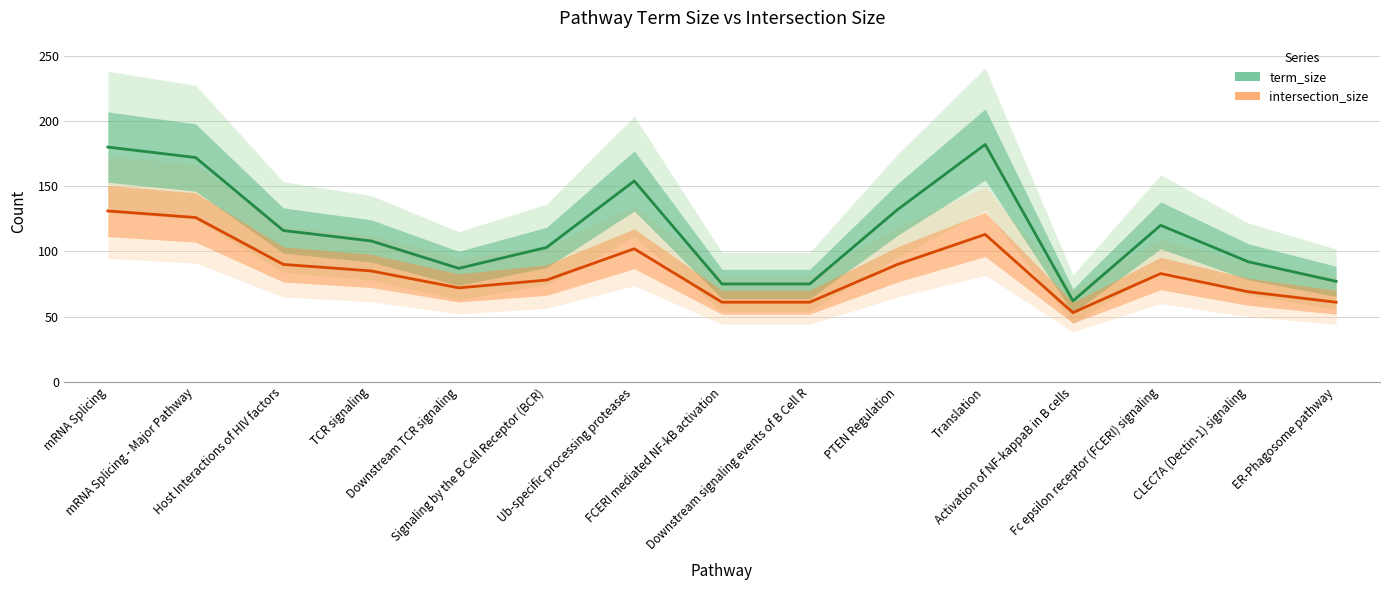

Rank the series by their average value, from highest to lowest.

term_size, intersection_size